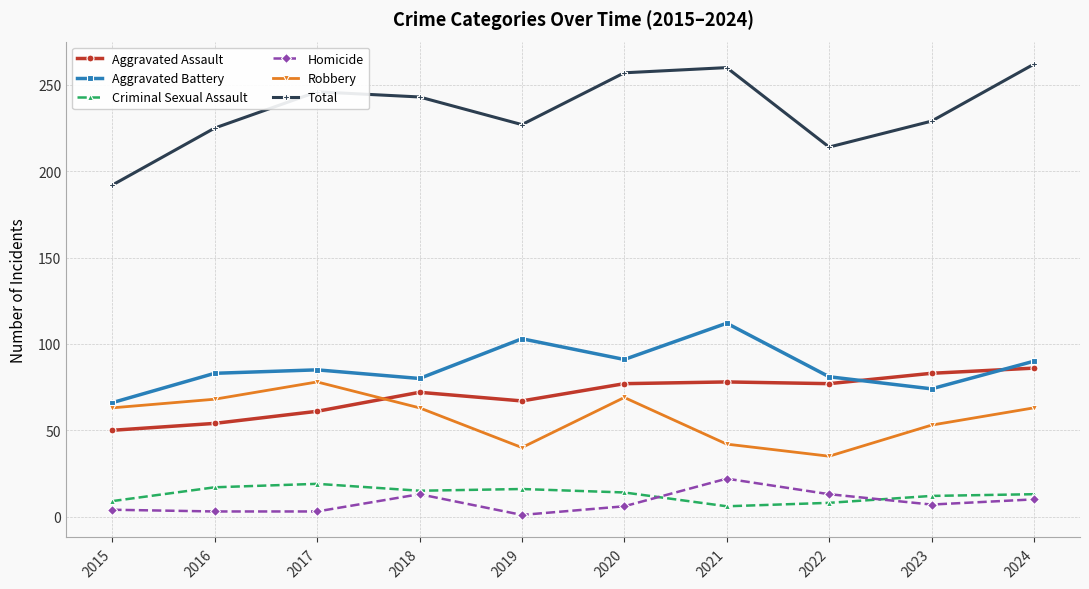

The Aggravated Assault series shows 71 at 2015. True or false?

False